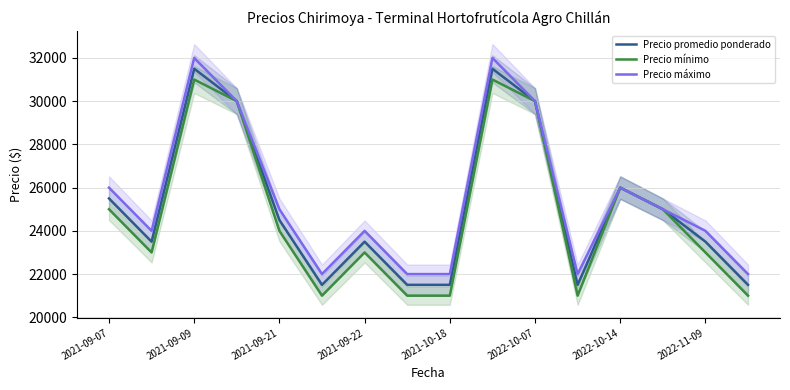

The value of Precio mínimo at 2021-10-18 is 21000. True or false?

True